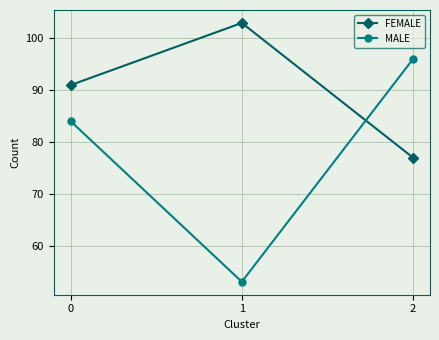

Read the FEMALE value at 1.

103